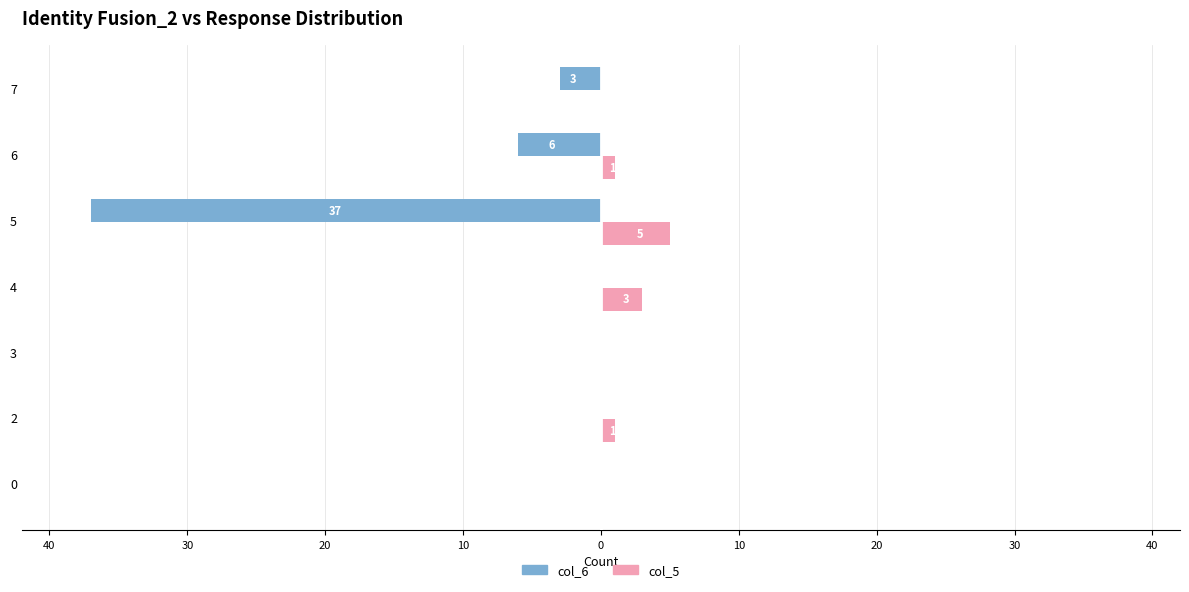

What are all the series names shown in the legend?

col_6, col_5